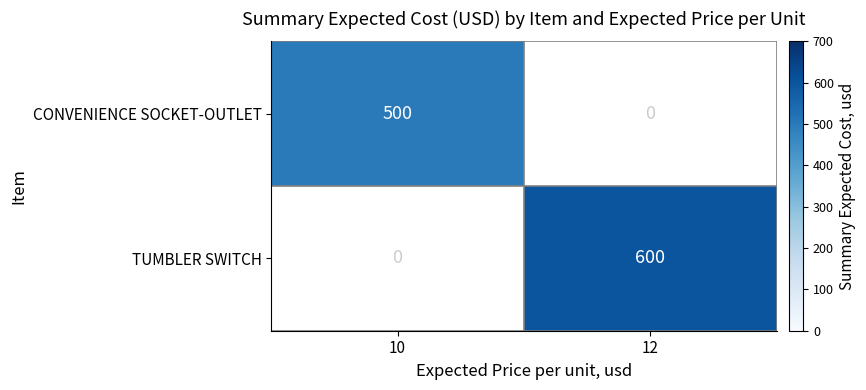

What is the greatest value displayed?

600